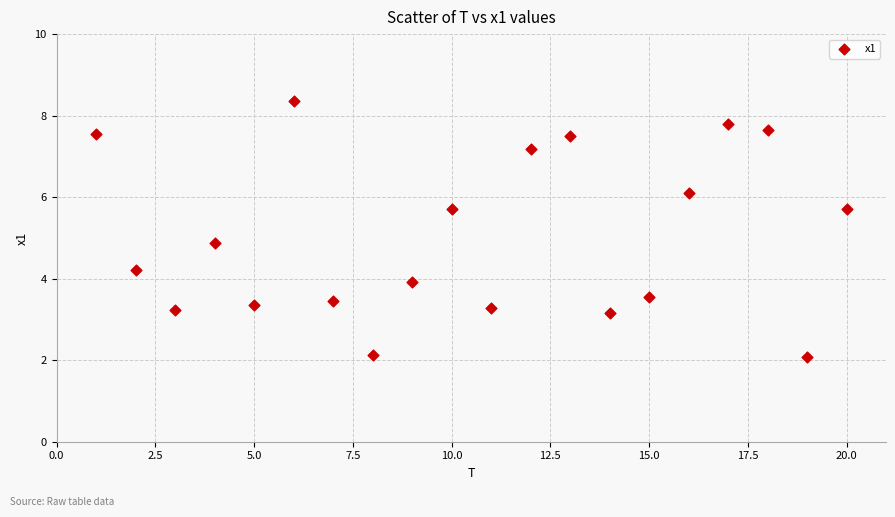

What Y value in the scatter plot is closest to 5?

4.9